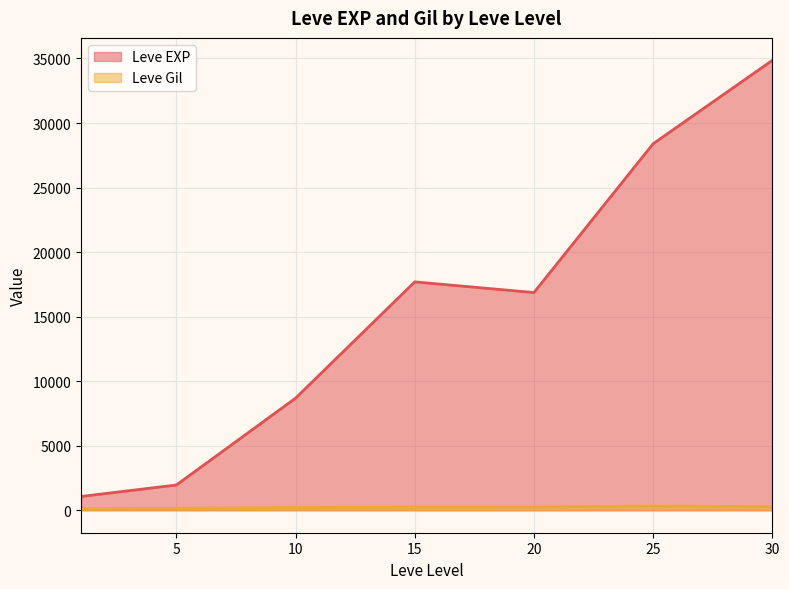

What is the approximate value of Leve Gil at 15, to the nearest 100?

200